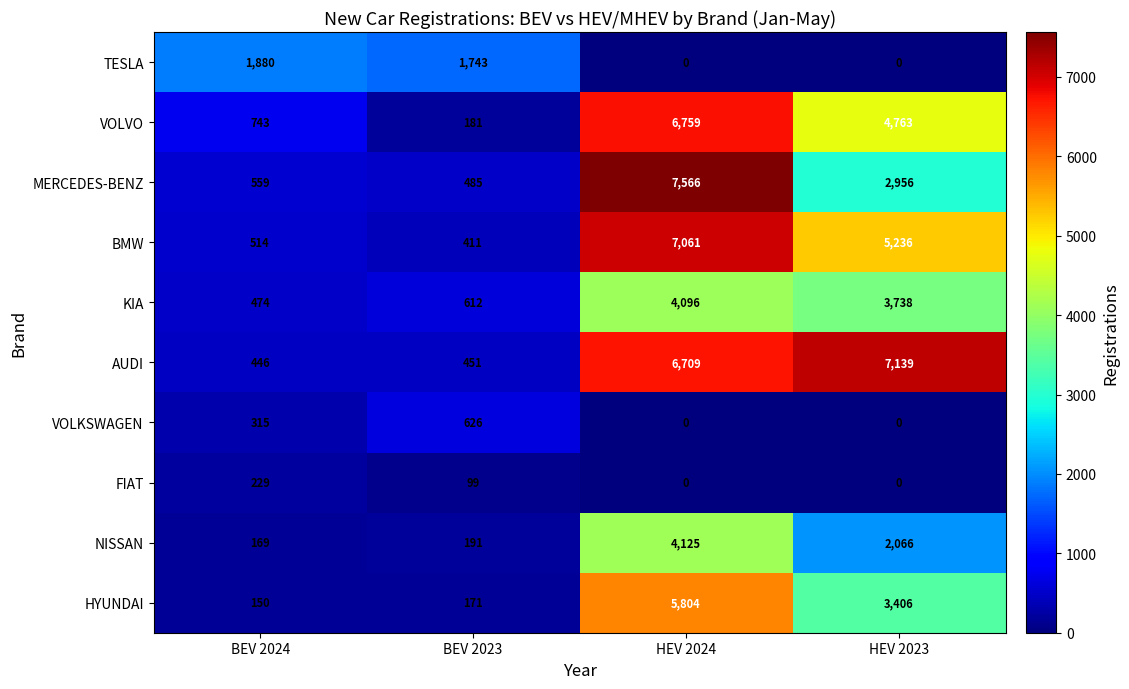

What is the sum of all VOLKSWAGEN values?

941